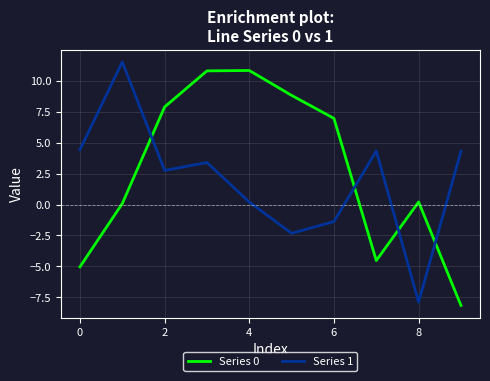

What is the highest value of the Series 1 series?

11.5